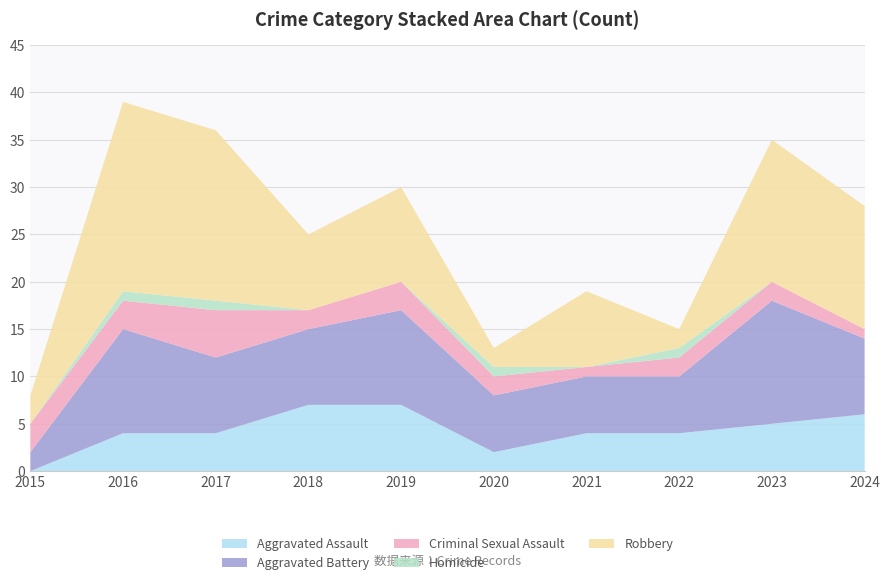

Reading left to right, list all the values displayed in this chart.

Aggravated Assault: 0	4	4	7	7	2	4	4	5	6
Aggravated Battery: 2	11	8	8	10	6	6	6	13	8
Criminal Sexual Assault: 3	3	5	2	3	2	1	2	2	1
Homicide: 0	1	1	0	0	1	0	1	0	0
Robbery: 3	20	18	8	10	2	8	2	15	13